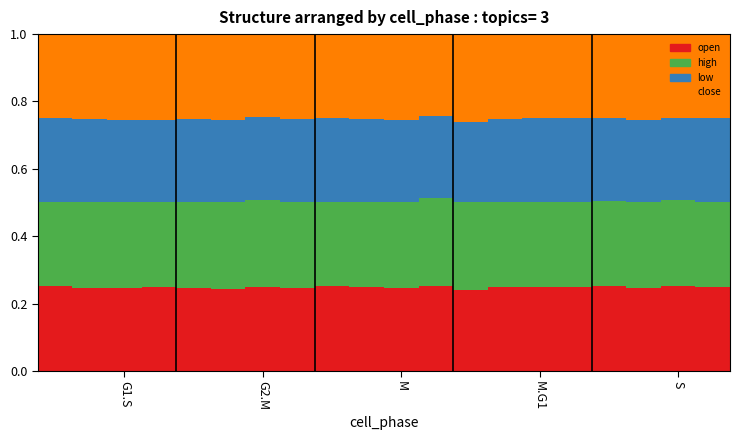

What is the sum of all open values?

5.0